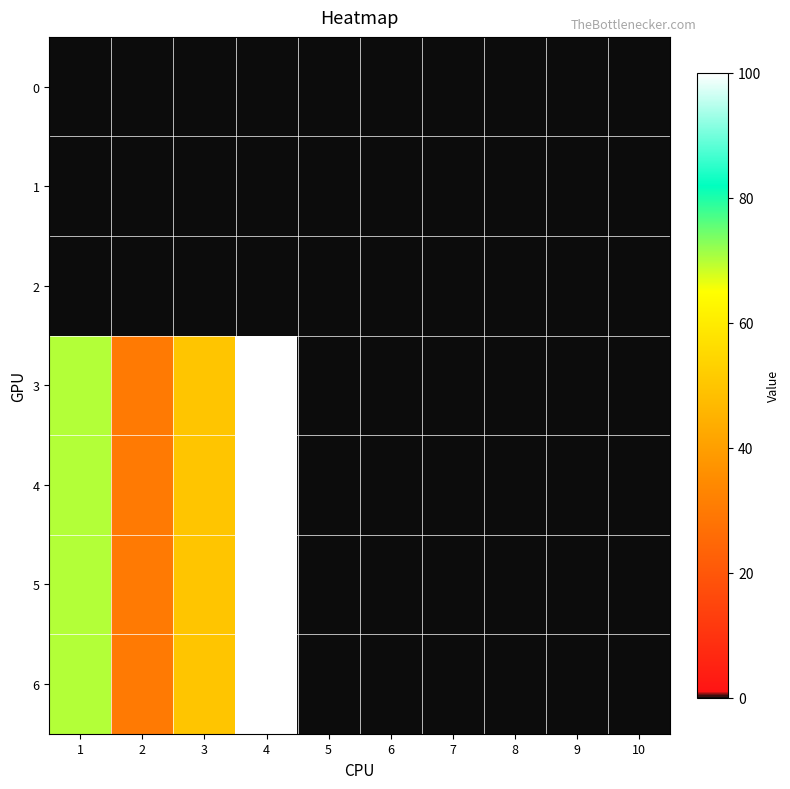

Reading right to left, what are all the values shown in this chart?

0: 10=0	9=0	8=0	7=0	6=0	5=0	4=0	3=0	2=0	1=0
1: 10=0	9=0	8=0	7=0	6=0	5=0	4=0	3=0	2=0	1=0
2: 10=0	9=0	8=0	7=0	6=0	5=0	4=0	3=0	2=0	1=0
3: 10=0	9=0	8=0	7=0	6=0	5=0	4=100	3=50	2=30	1=70
4: 10=0	9=0	8=0	7=0	6=0	5=0	4=100	3=50	2=30	1=70
5: 10=0	9=0	8=0	7=0	6=0	5=0	4=100	3=50	2=30	1=70
6: 10=0	9=0	8=0	7=0	6=0	5=0	4=100	3=50	2=30	1=70